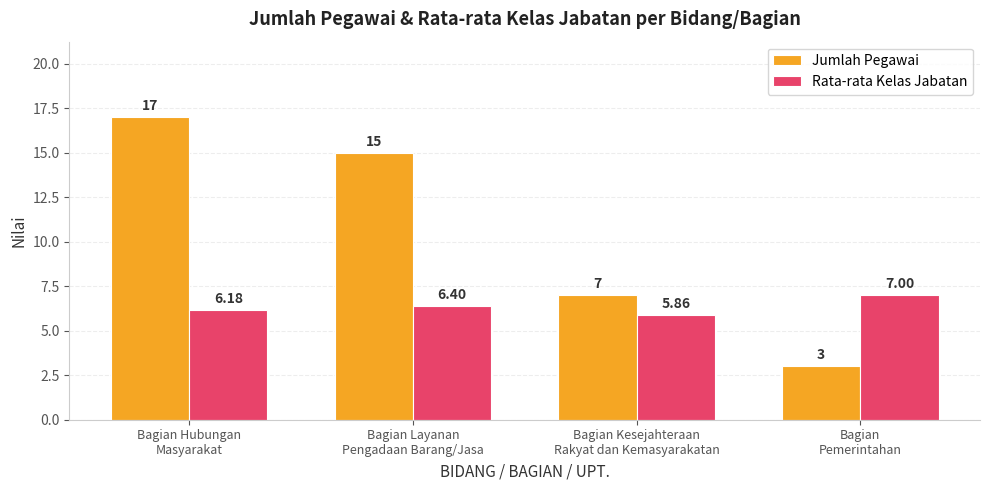

At which category is the sum across all series the highest?

Bagian Hubungan
Masyarakat